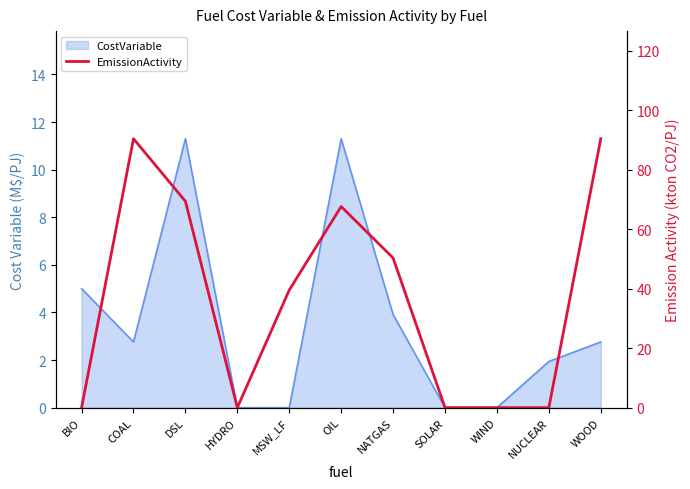

Approximately how many times larger is the value at OIL compared to MSW_LF?

1.7